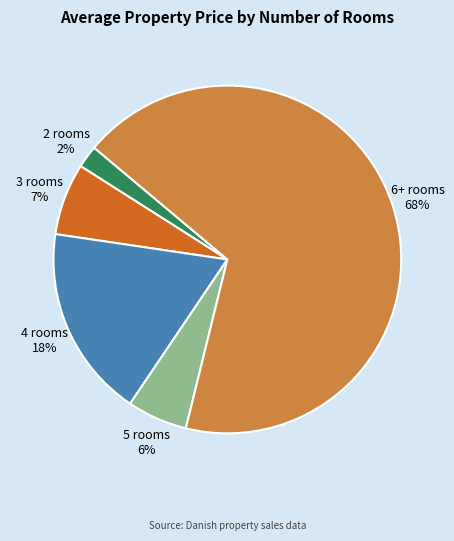

How many slices are in this pie chart?

5